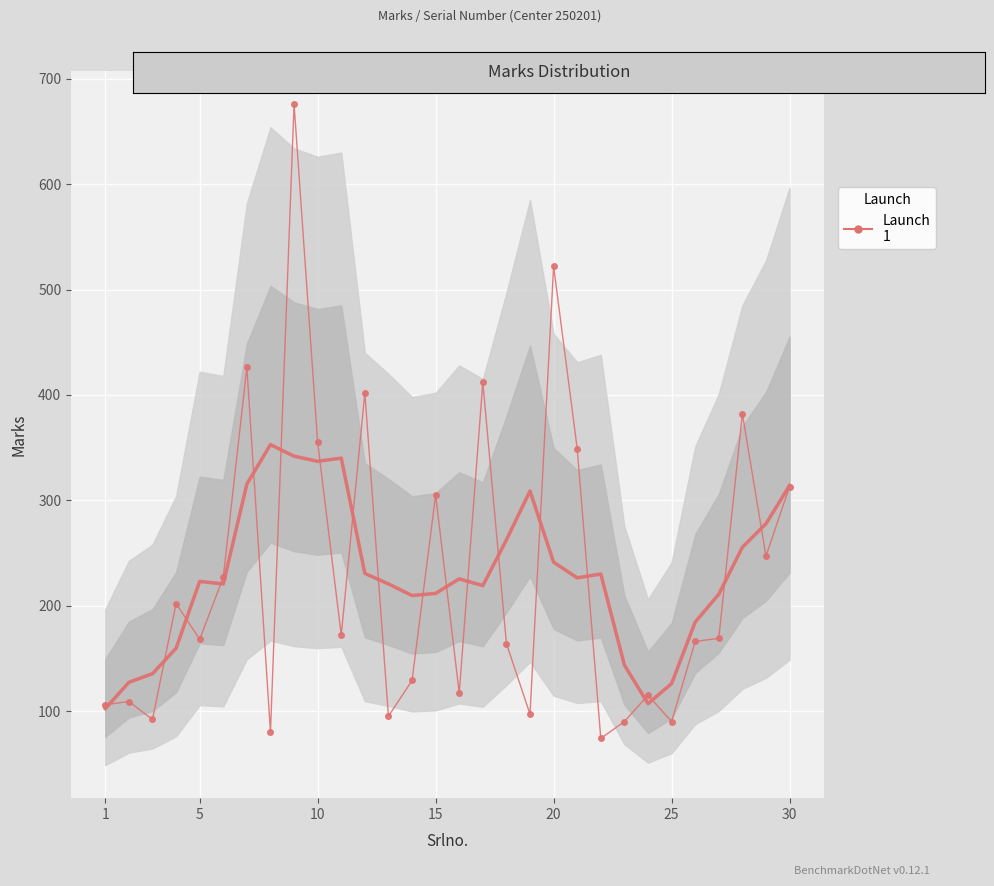

What is the average value?

228